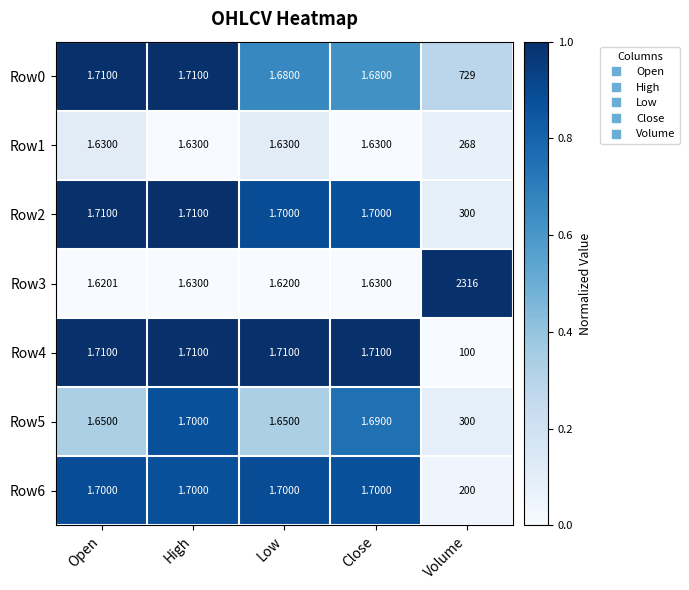

Is the value of Row5 at Open greater than the value of Row3 at High?

Yes